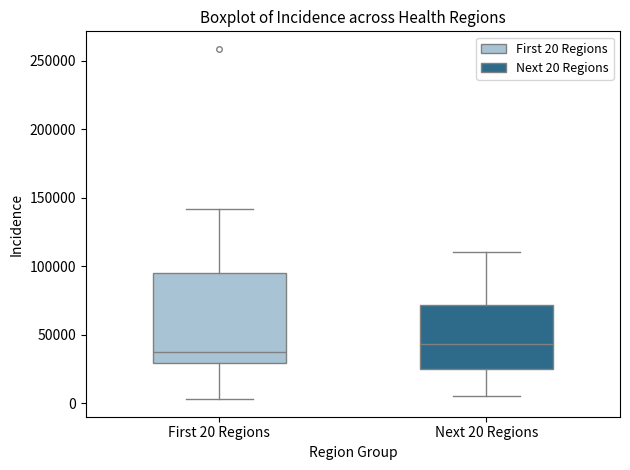

Where does the median line of the box for First 20 Regions sit on the y-axis? The values are not printed on the chart, so give them approximately, as read against the axis.

40000